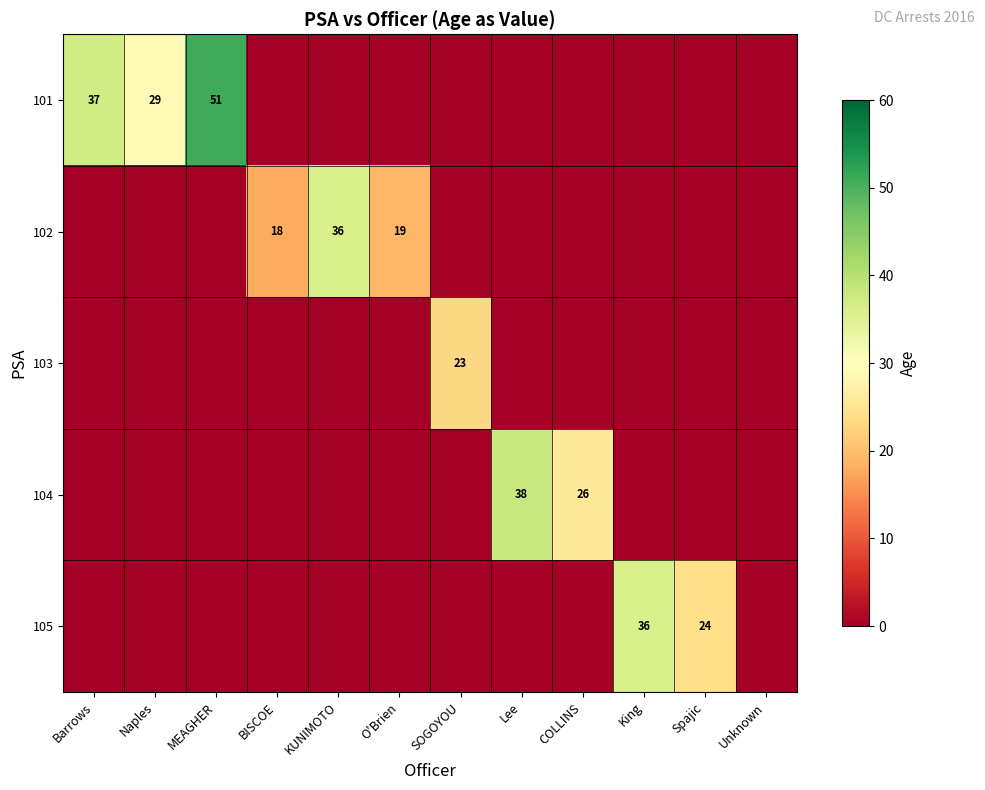

The value of 104 at COLLINS is 45. True or false?

False